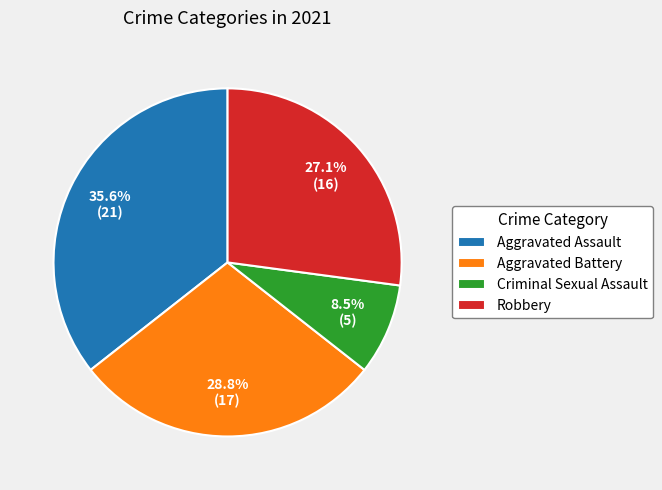

Which category has the biggest portion of the pie?

Aggravated Assault